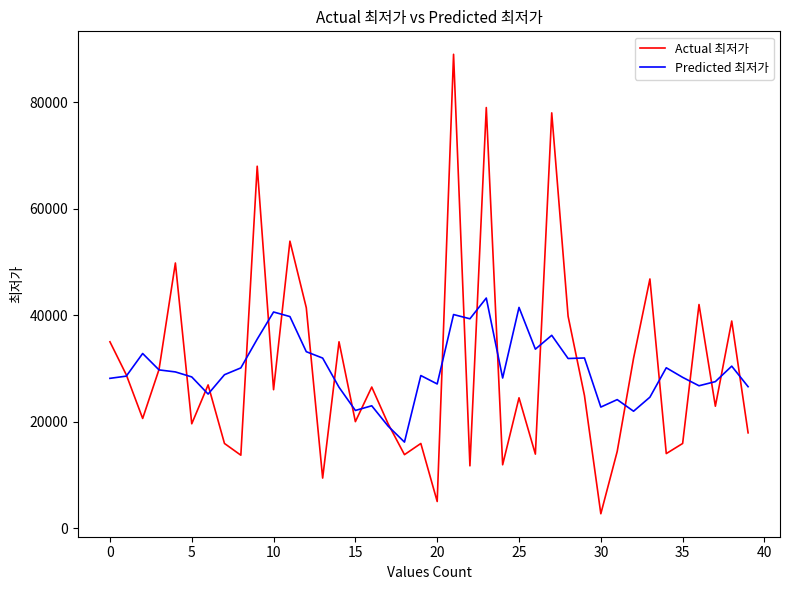

What is the highest value of the Actual 최저가 series?

89000.0